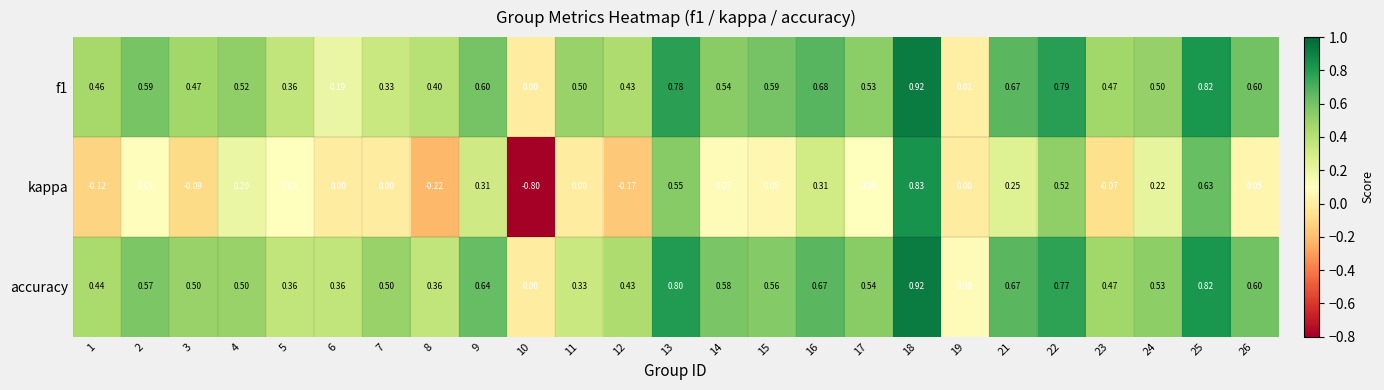

Is the value of accuracy at 18 greater than the value of f1 at 23?

Yes